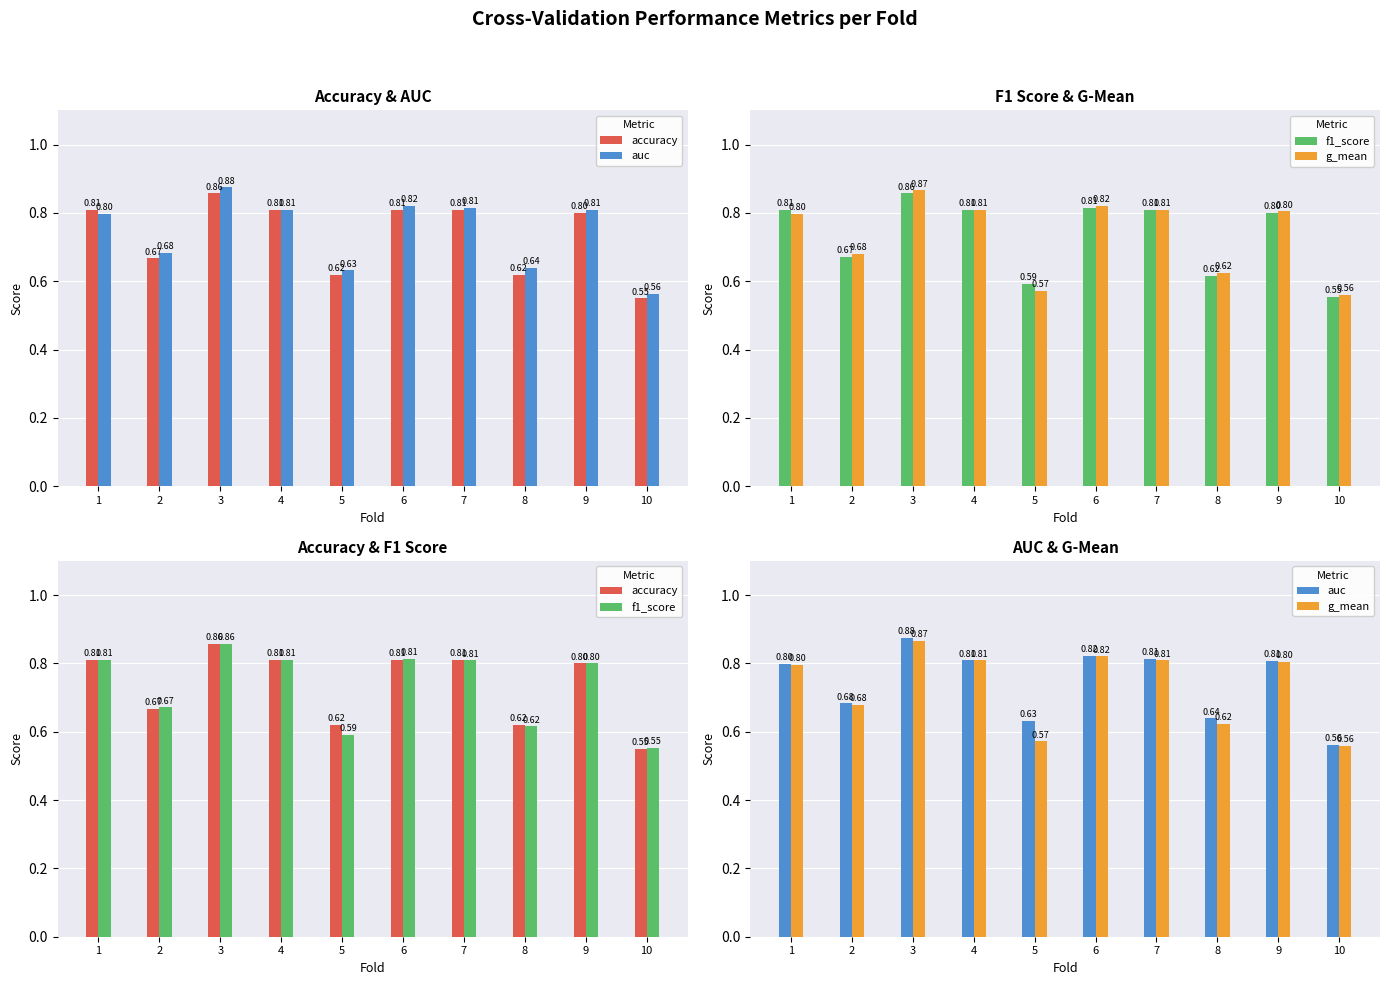

Reading left to right, extract all data points from this chart.

accuracy: 1=0.8	2=0.7	3=0.9	4=0.8	5=0.6	6=0.8	7=0.8	8=0.6	9=0.8	10=0.6
auc: 1=0.8	2=0.7	3=0.9	4=0.8	5=0.6	6=0.8	7=0.8	8=0.6	9=0.8	10=0.6
f1_score: 1=0.8	2=0.7	3=0.9	4=0.8	5=0.6	6=0.8	7=0.8	8=0.6	9=0.8	10=0.6
g_mean: 1=0.8	2=0.7	3=0.9	4=0.8	5=0.6	6=0.8	7=0.8	8=0.6	9=0.8	10=0.6